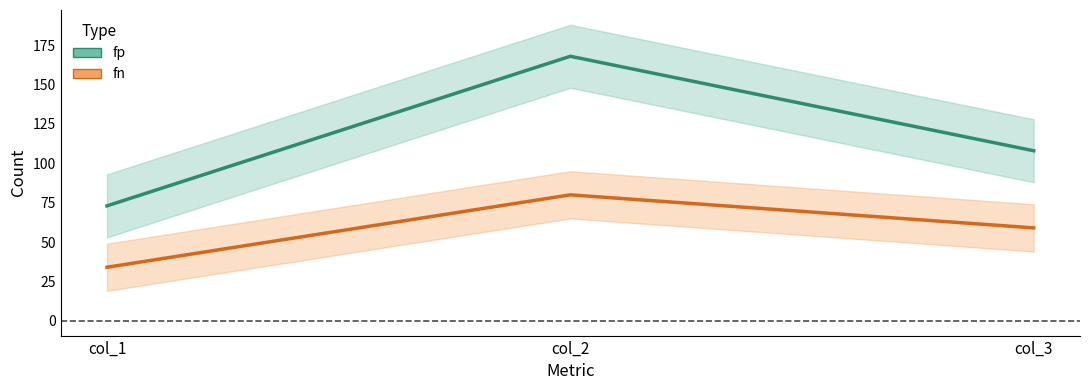

Between col_1 and col_3, which series saw the biggest shift?

fp